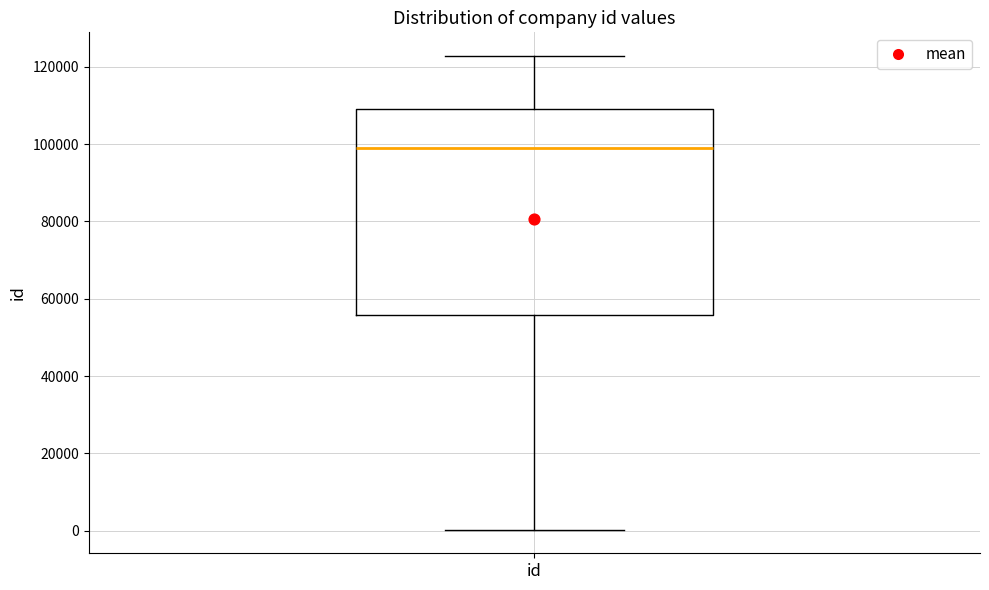

Read this box plot against the y-axis: the position of the median line, the range covered by the box, and the ends of both whiskers. The values are not printed on the chart, so give them approximately, as read against the axis.

median 98000, box 56000 to 110000, whiskers 0 to 122000